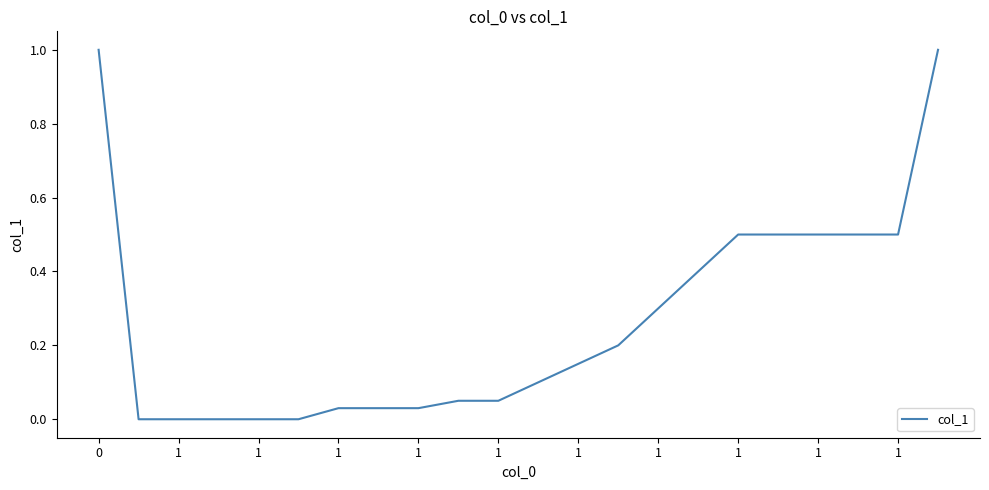

What is the maximum value shown in the chart?

1.0